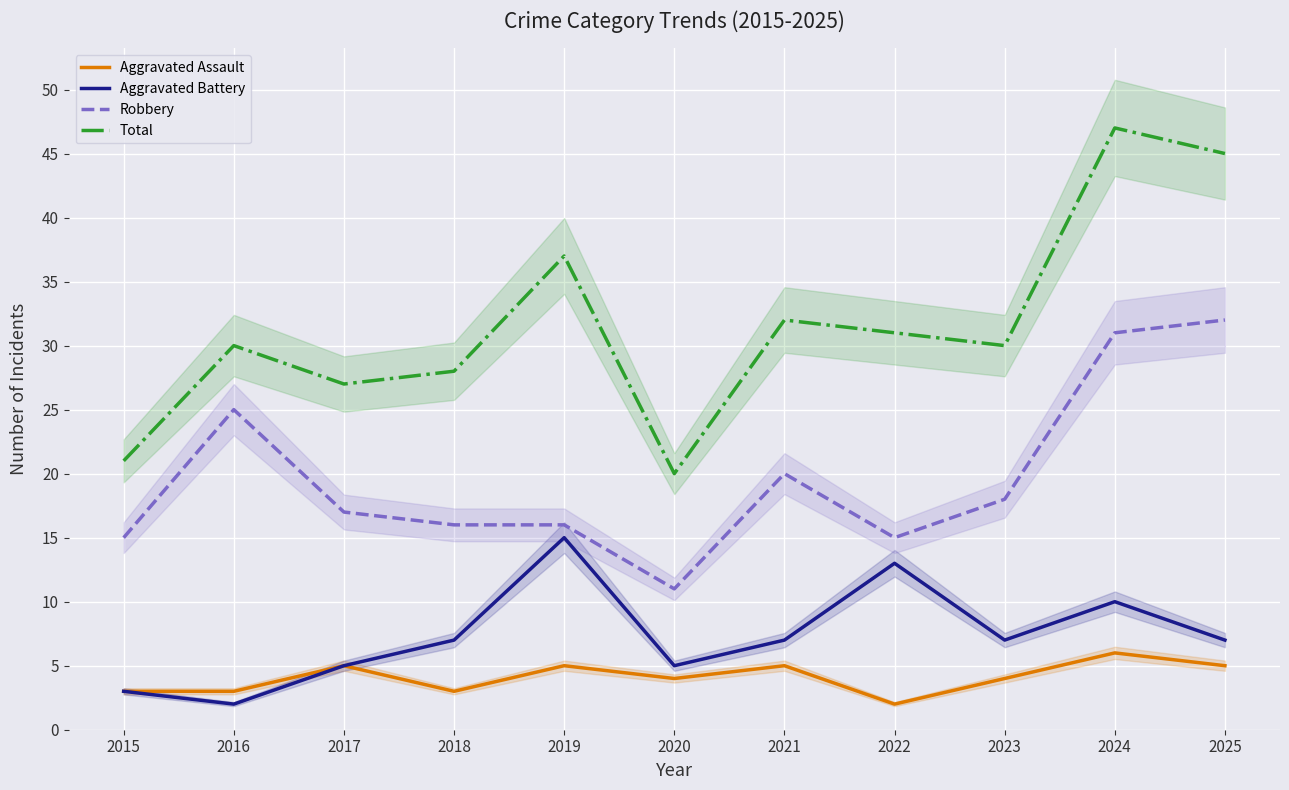

What is the difference between the highest and lowest values at 2017?

22